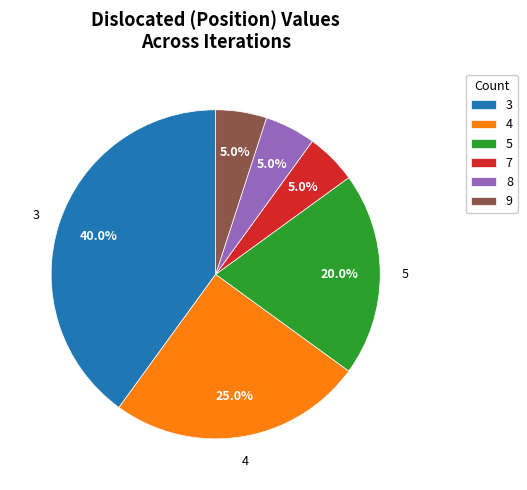

Is there a majority slice in this chart?

No